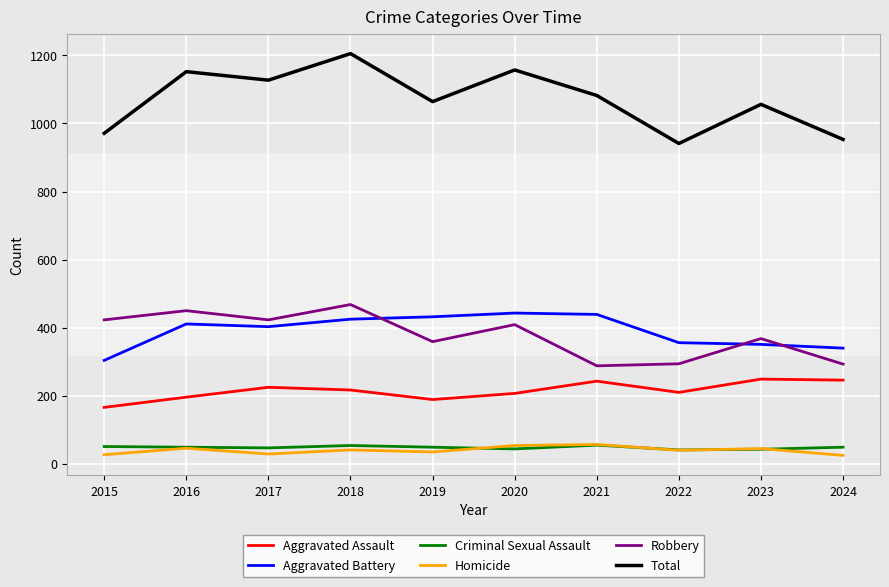

True or false: Aggravated Battery and Criminal Sexual Assault intersect in this chart.

False